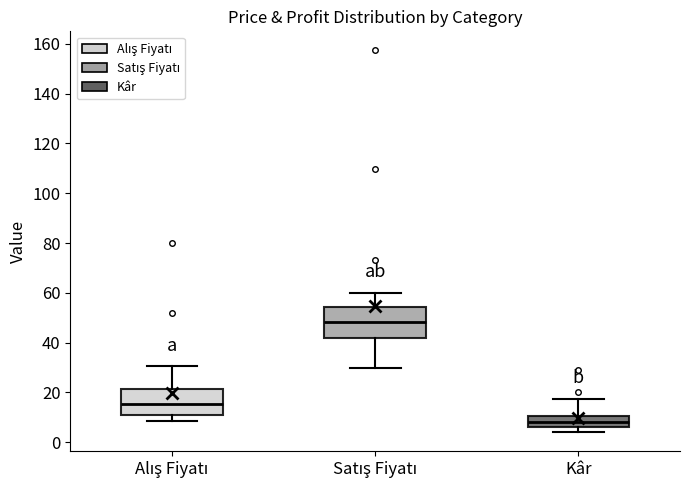

Reading left to right, read every box against the y-axis: the position of its median line, the range the box covers, and the ends of its whiskers. The values are not printed on the chart, so give them approximately, as read against the axis.

Alış Fiyatı: median 16, box 10 to 22, whiskers 8 to 30
Satış Fiyatı: median 48, box 42 to 54, whiskers 30 to 60
Kâr: median 8, box 6 to 10, whiskers 4 to 18